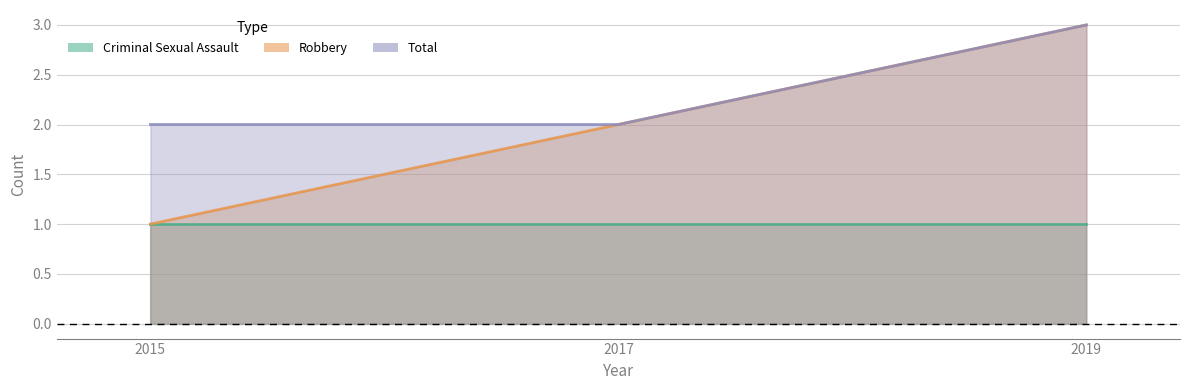

Is it true that Total equals 3 at 2019?

True